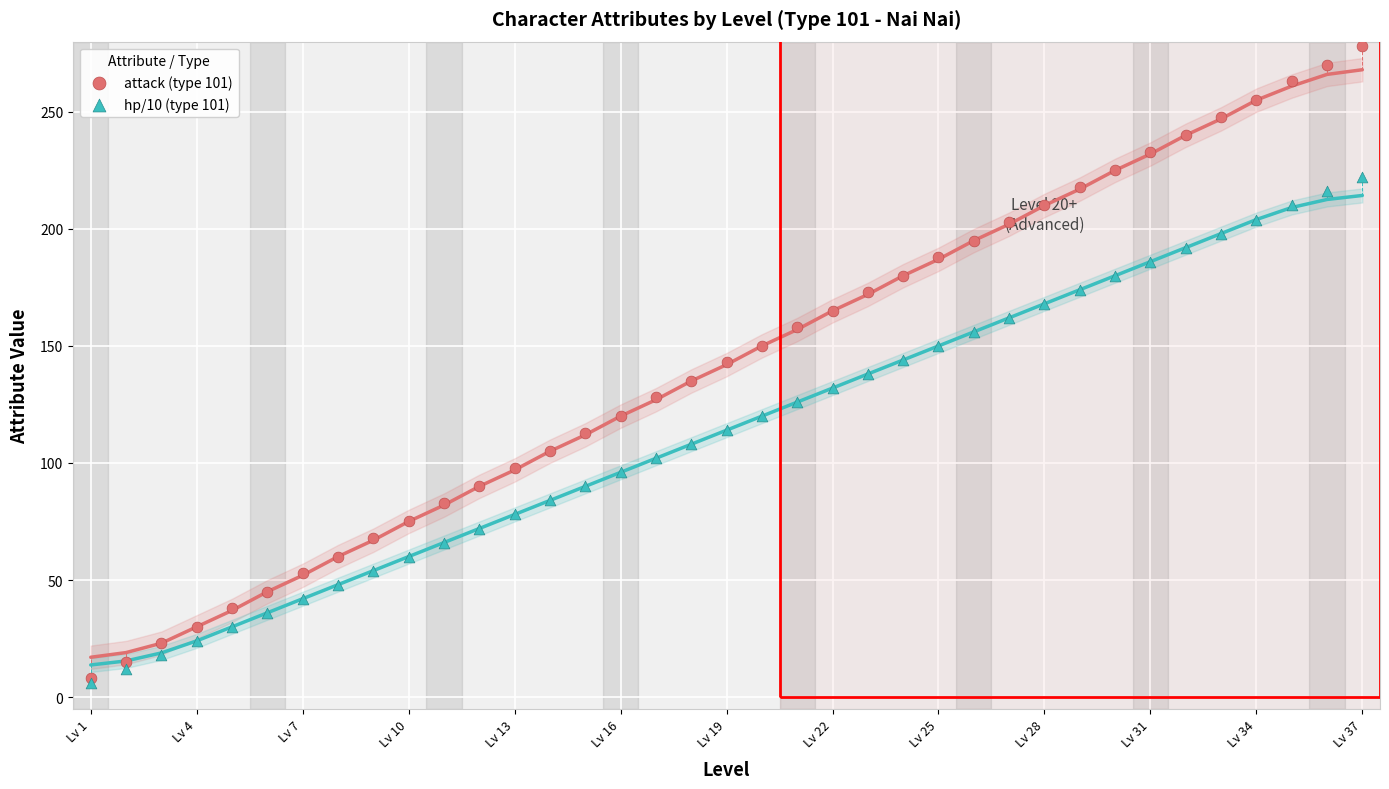

Which series contains the highest Y value?

attack (type 101)